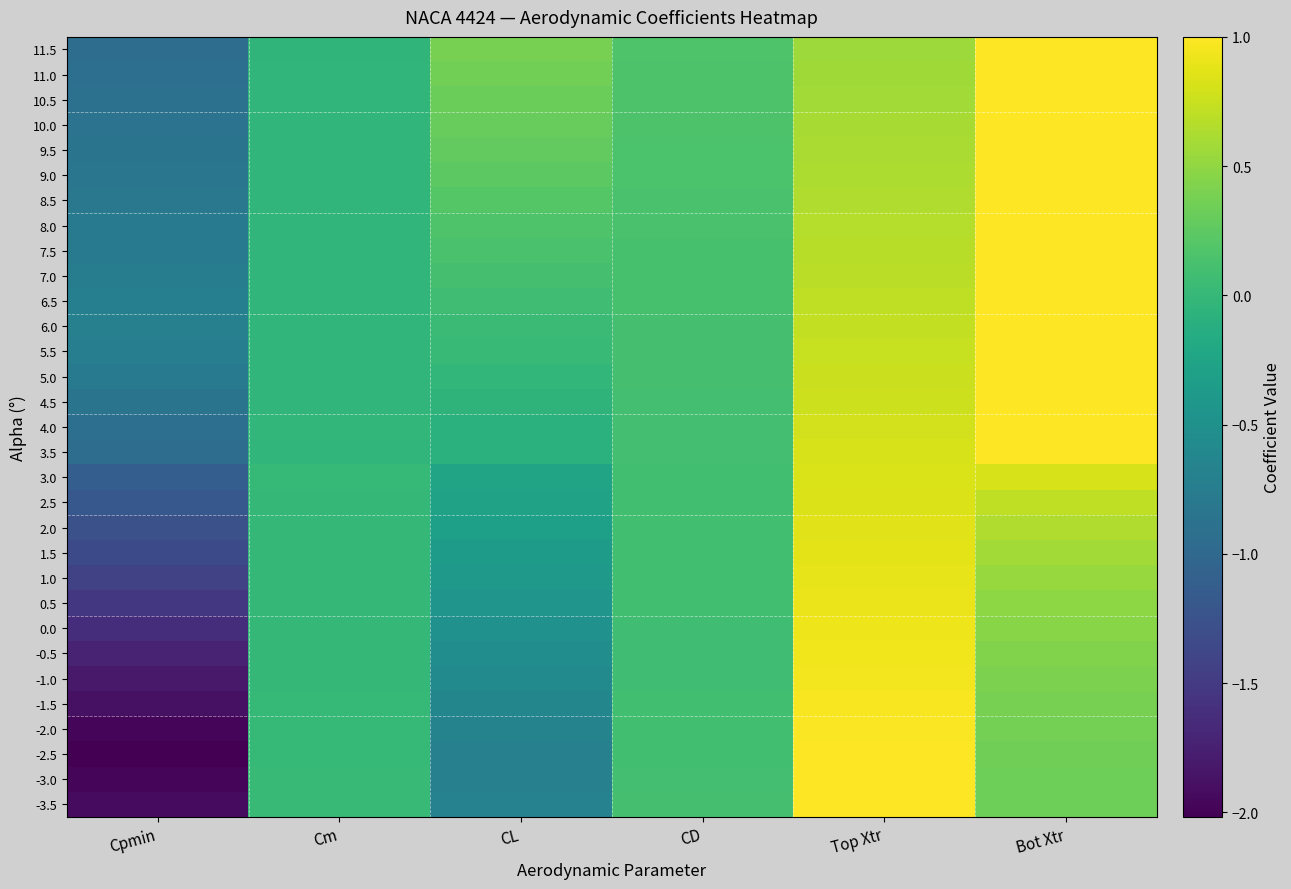

At how many categories does at least one series exceed -1?

6